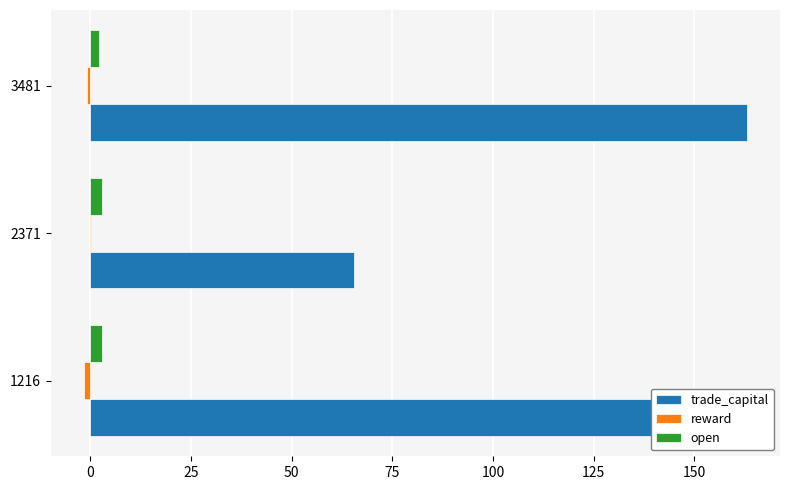

How many series are shown in this chart?

3